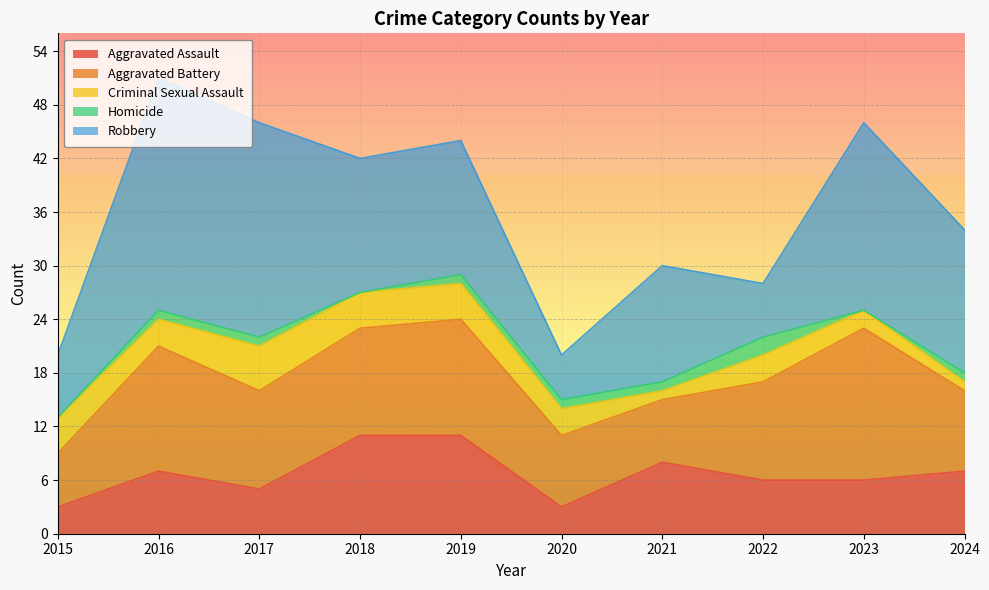

Reading left to right, list all the values displayed in this chart.

Aggravated Assault: 2015=3	2016=7	2017=5	2018=11	2019=11	2020=3	2021=8	2022=6	2023=6	2024=7
Aggravated Battery: 2015=6	2016=14	2017=11	2018=12	2019=13	2020=8	2021=7	2022=11	2023=17	2024=9
Criminal Sexual Assault: 2015=4	2016=3	2017=5	2018=4	2019=4	2020=3	2021=1	2022=3	2023=2	2024=1
Homicide: 2015=0	2016=1	2017=1	2018=0	2019=1	2020=1	2021=1	2022=2	2023=0	2024=1
Robbery: 2015=7	2016=26	2017=24	2018=15	2019=15	2020=5	2021=13	2022=6	2023=21	2024=16